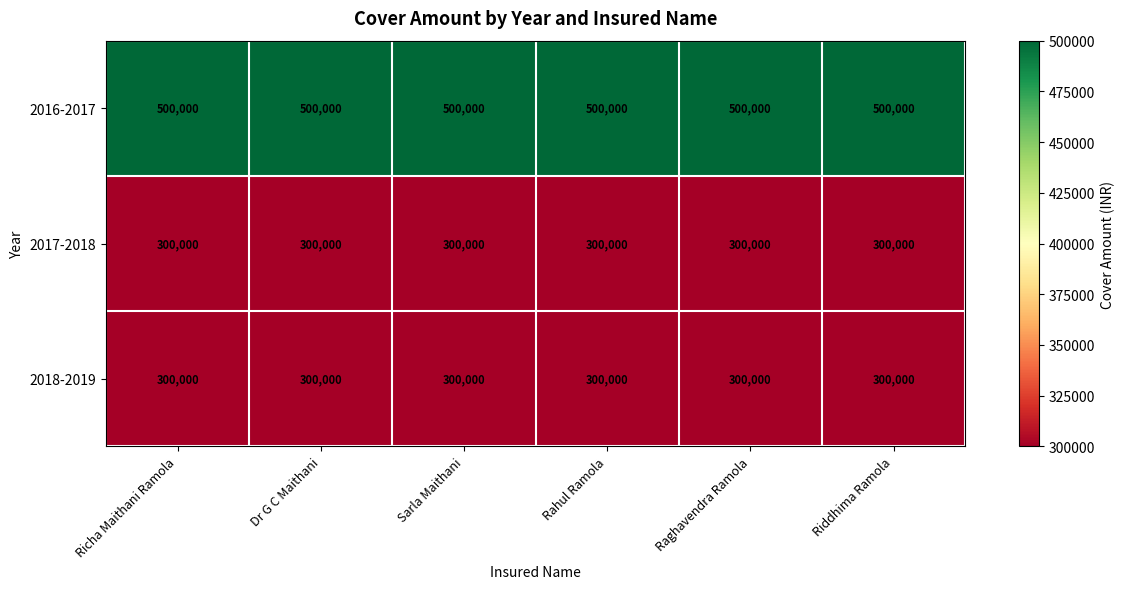

What is the highest value of the 2016-2017 series?

500000